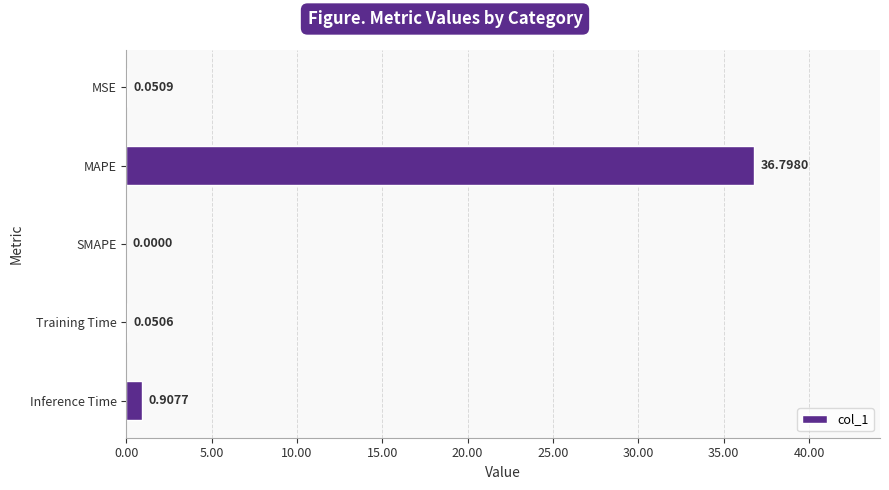

What is the sum of the values at Training Time and Inference Time?

1.0